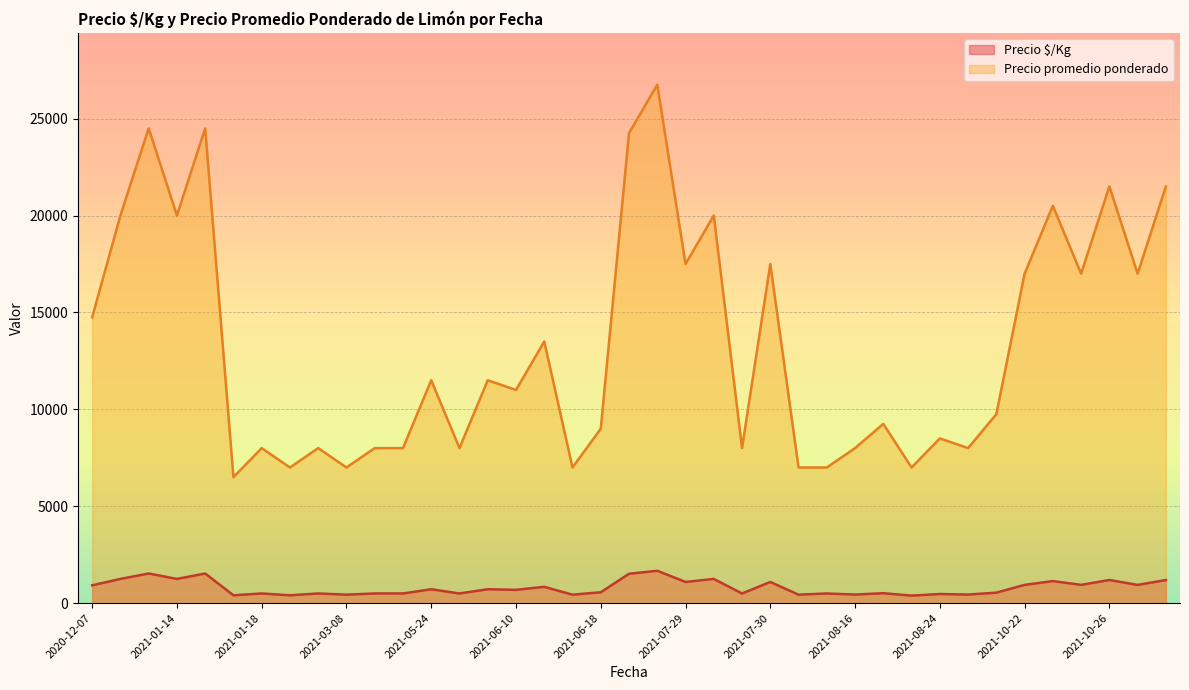

At which category is the sum across all series the highest?

2021-06-22